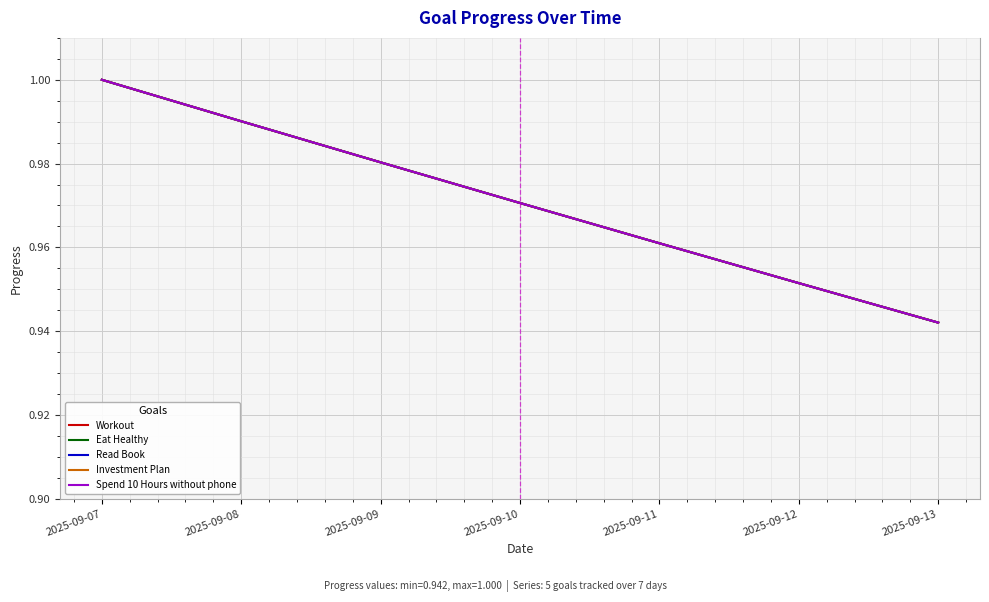

Which category has the highest value across all series?

2025-09-07